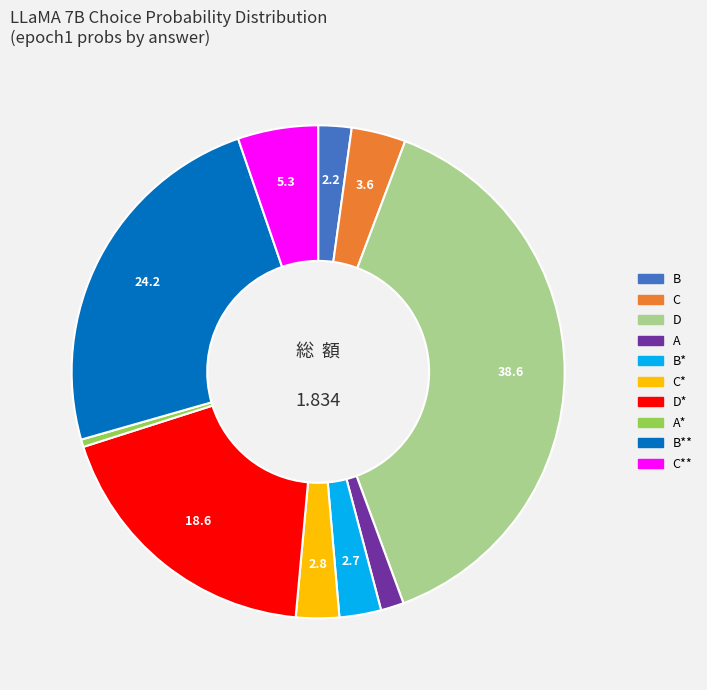

Does any single category account for the majority?

No